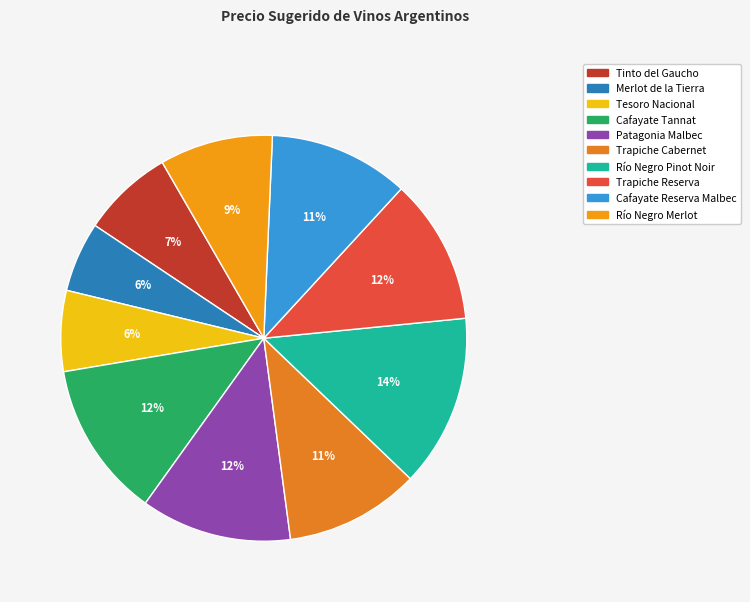

Combined, do Río Negro Pinot Noir and Cafayate Tannat account for over 50%?

No